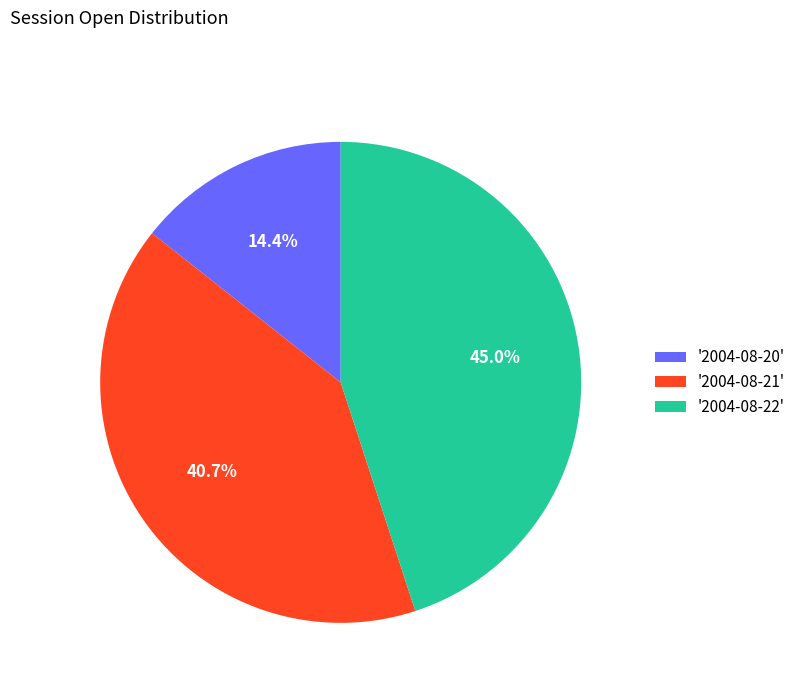

To the nearest percent, what is the difference between the largest and smallest slice percentages?

31%